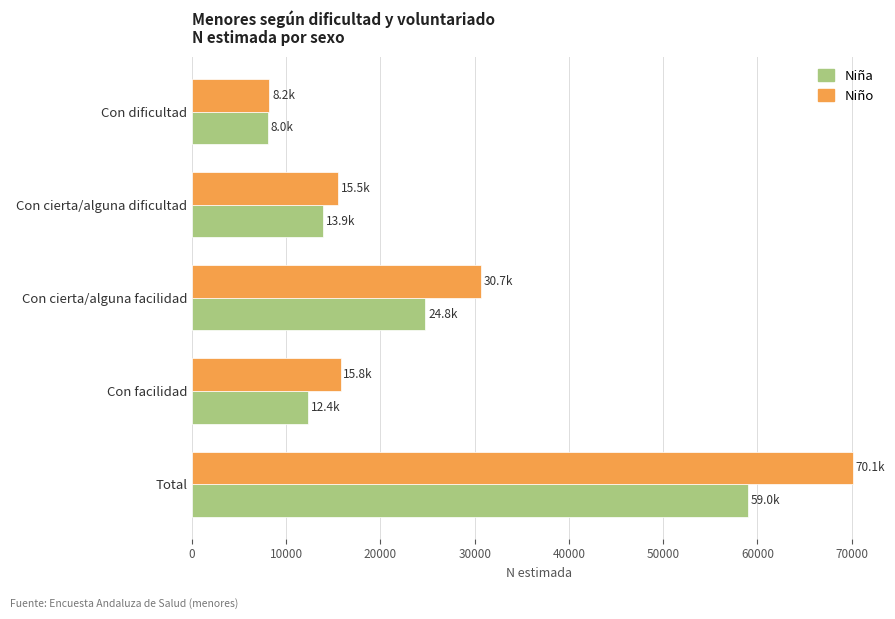

At how many categories does at least one series exceed 26322?

2